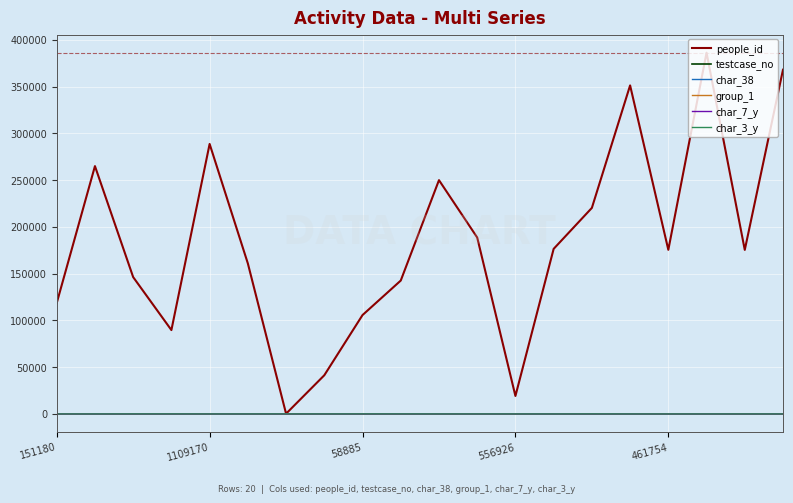

What is the minimum value for group_1?

1